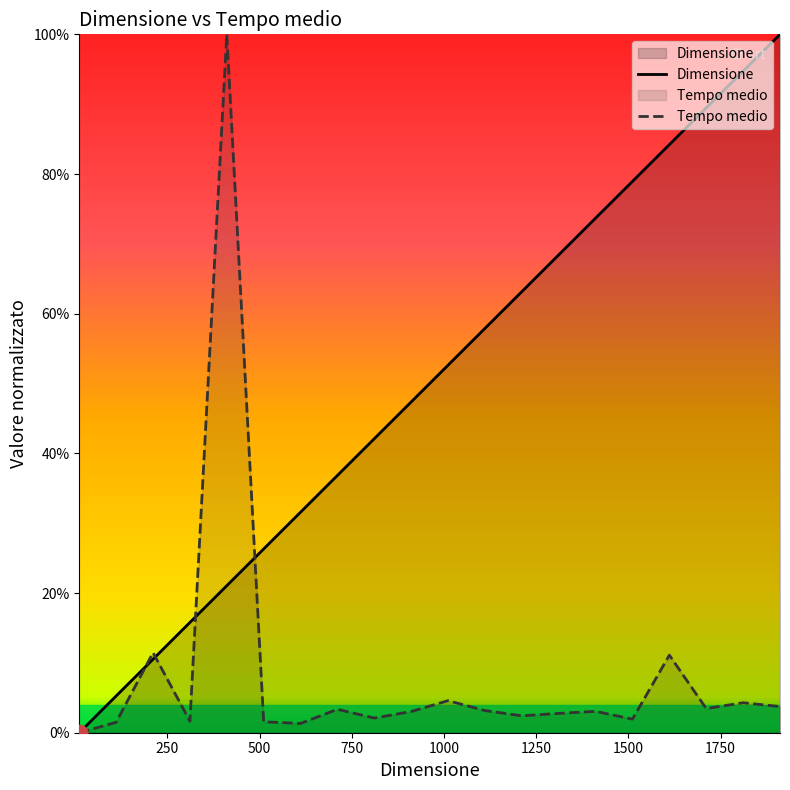

How many lines are shown in the chart?

2